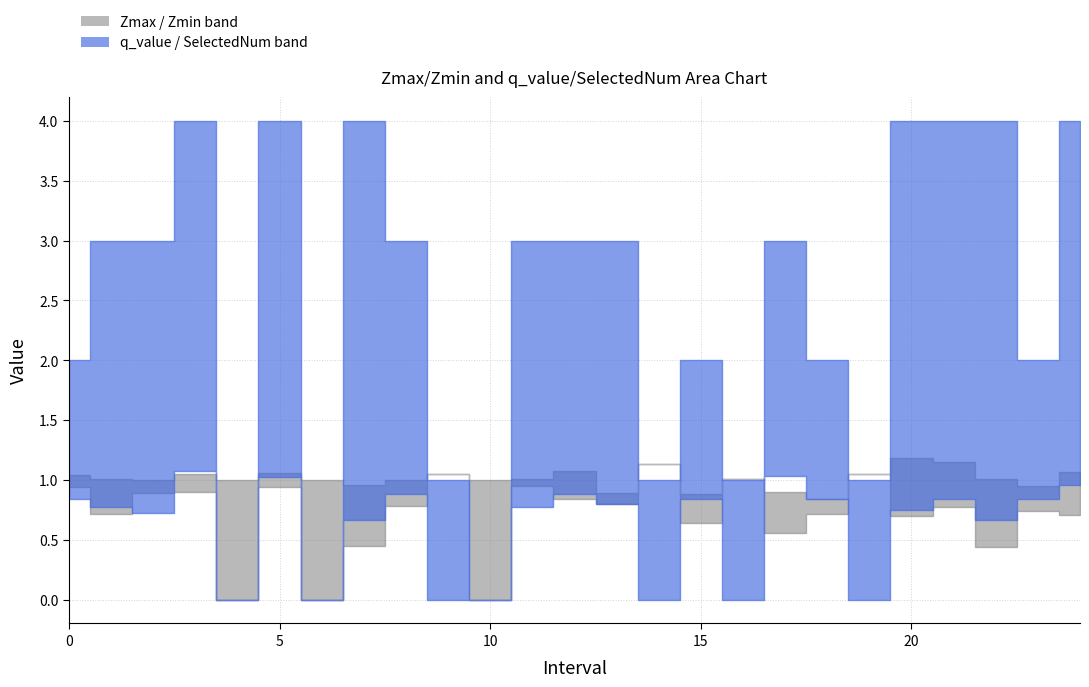

What is the average value of the Zmin series?

0.7